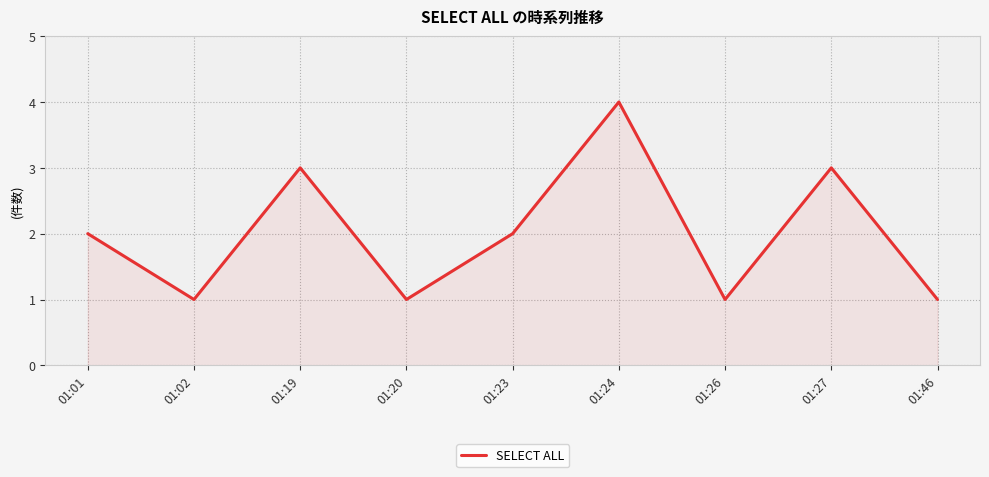

Does the chart display data point markers on the line(s)?

No